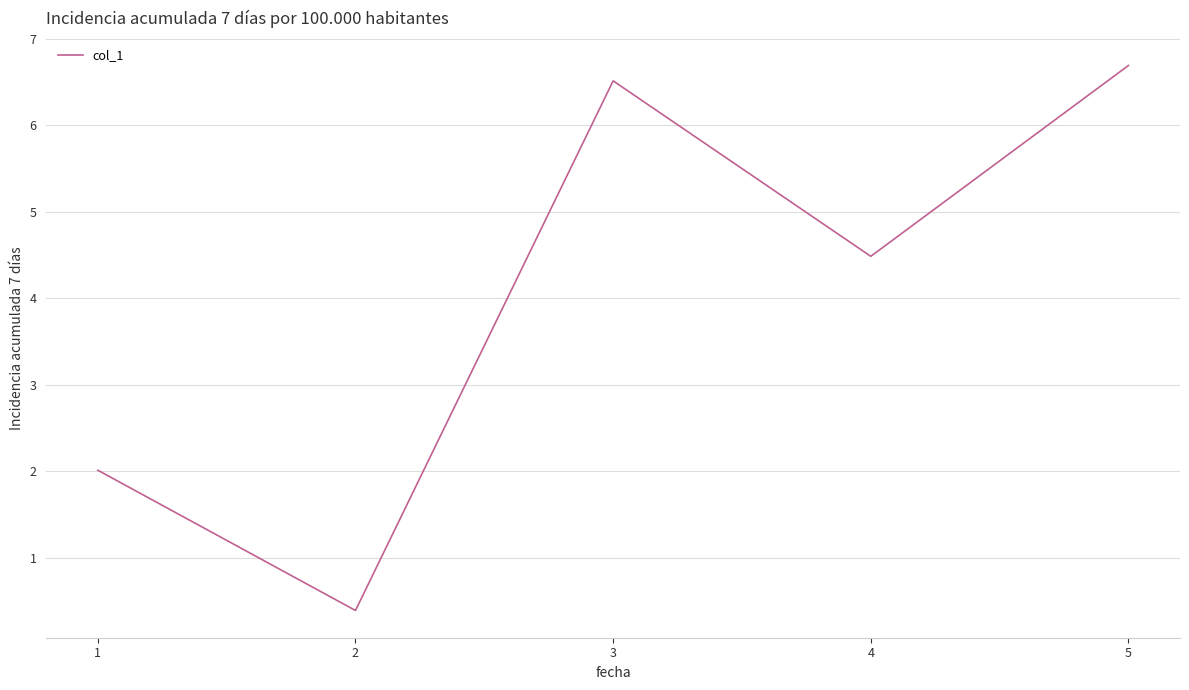

Is it true that the value at 3 is 6.5?

True